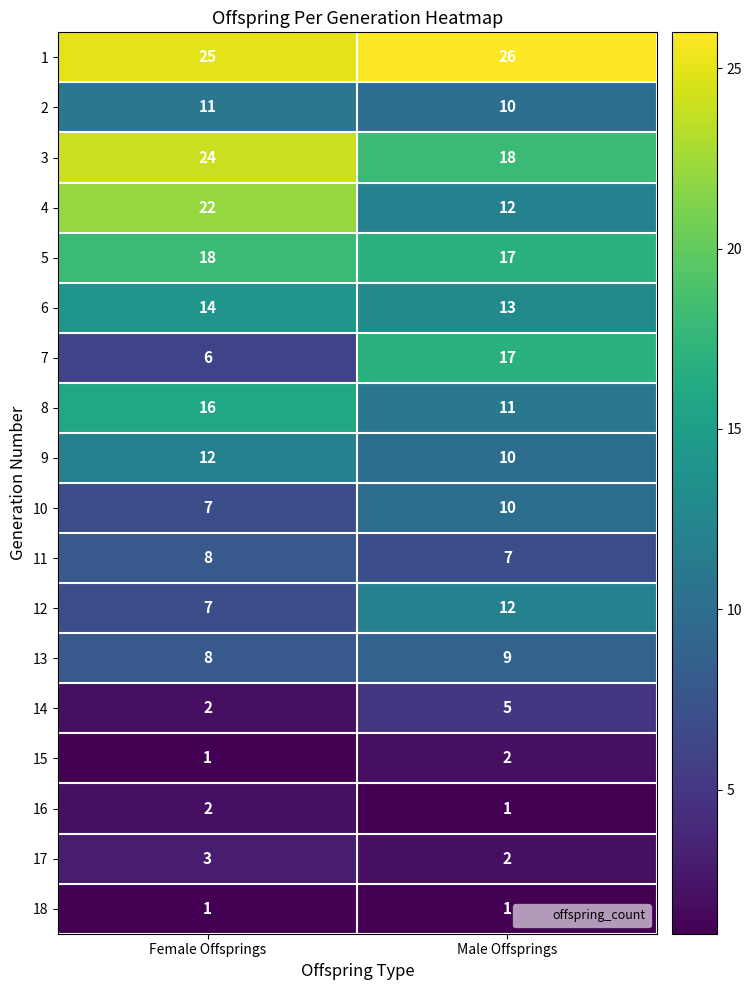

Where is 10 nearest to the value 8?

Female Offsprings